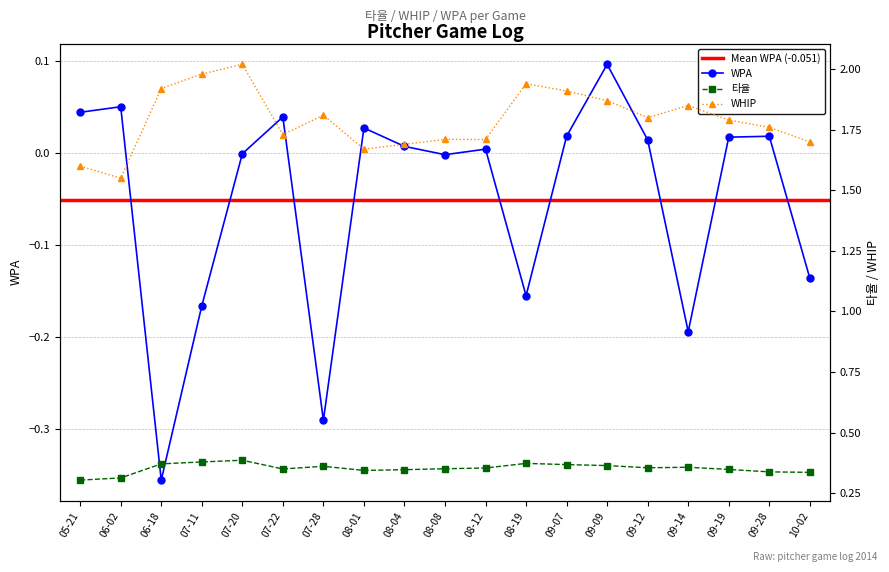

What is the label of the 12th point from the right?

08-01